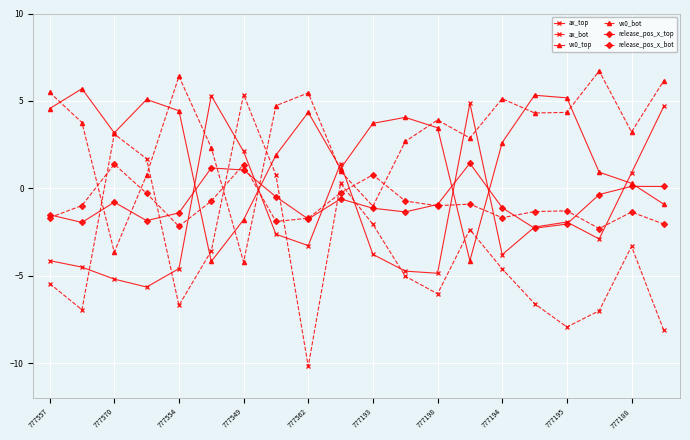

What is the average value of the ax_top series?

-1.7